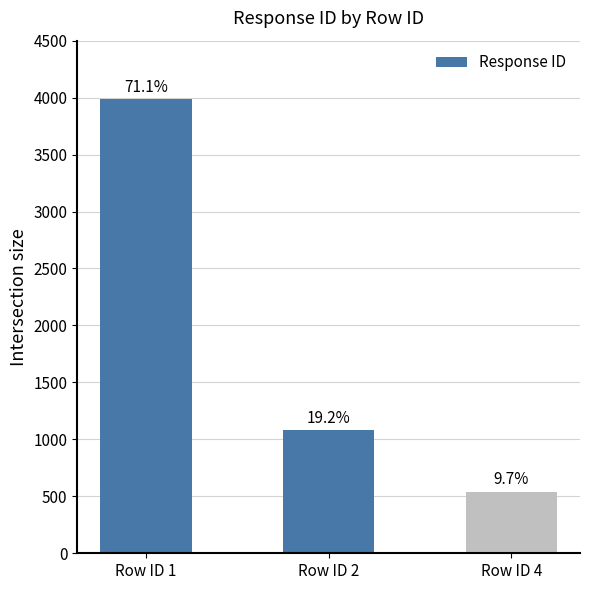

What is the difference between the values at Row ID 2 and Row ID 1?

2910